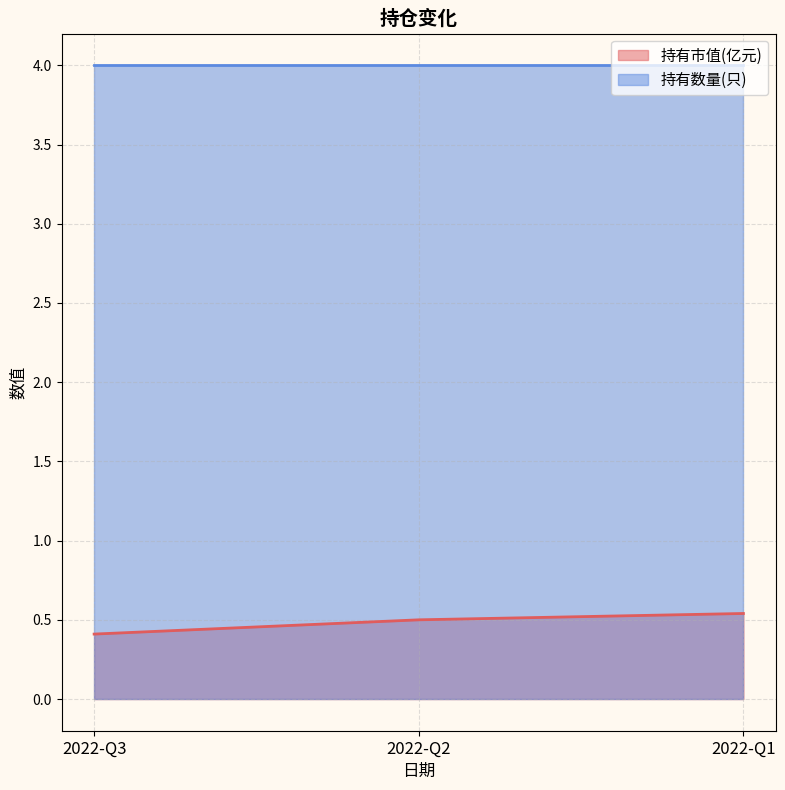

What is the value of the 1st point from the left?

0.4